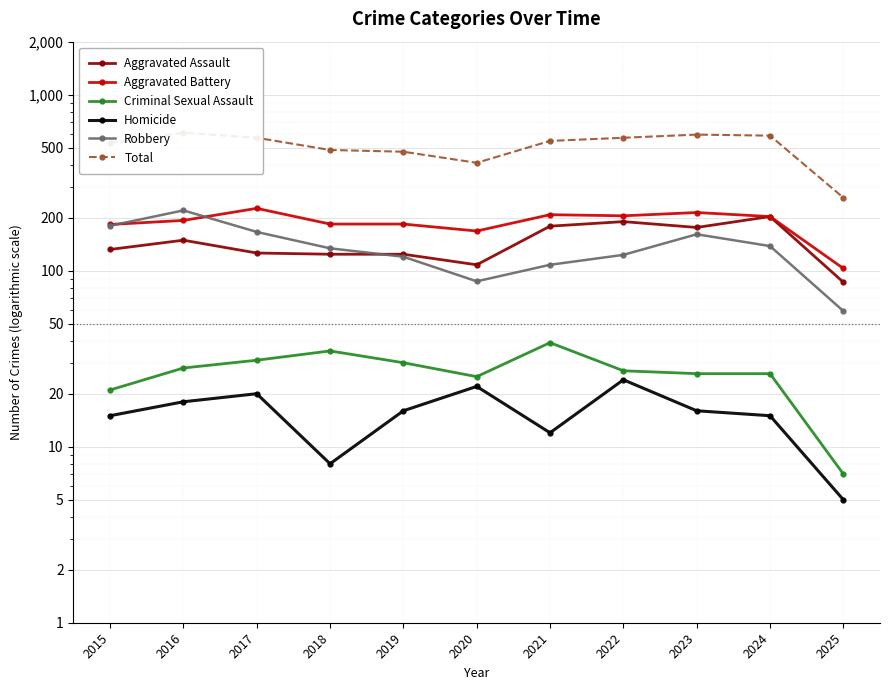

True or false: Criminal Sexual Assault and Aggravated Battery intersect in this chart.

False